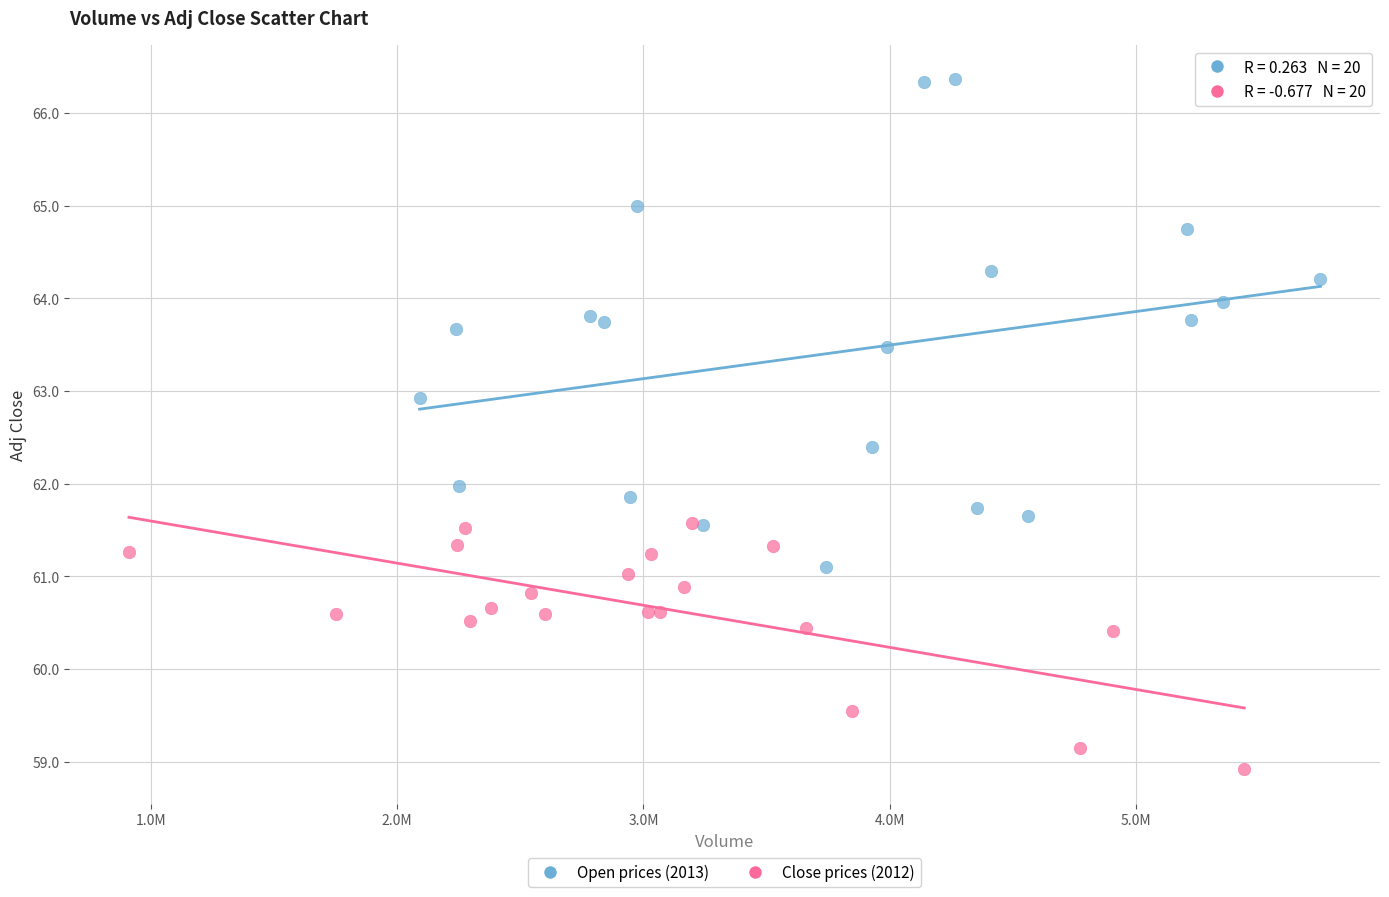

Which series contains the lowest Y value?

Close prices (2012)